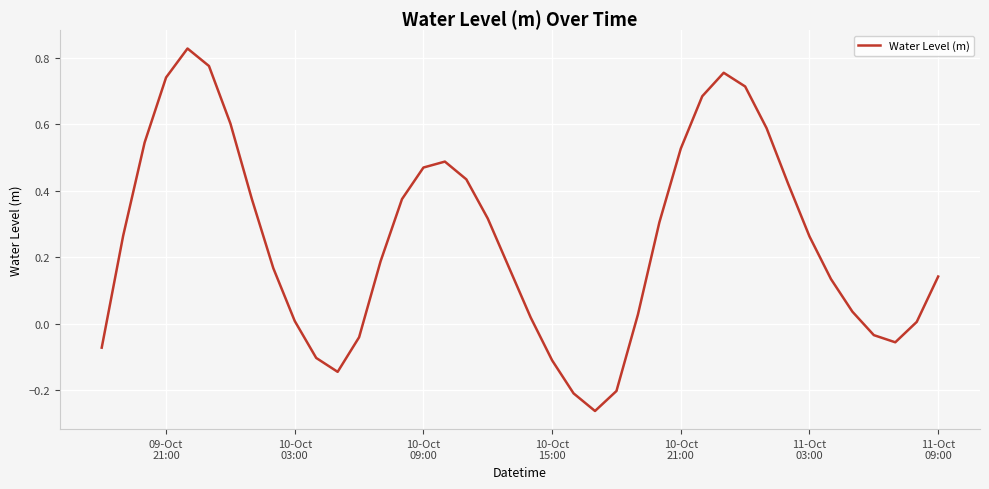

What is the difference between the maximum and minimum values?

1.1